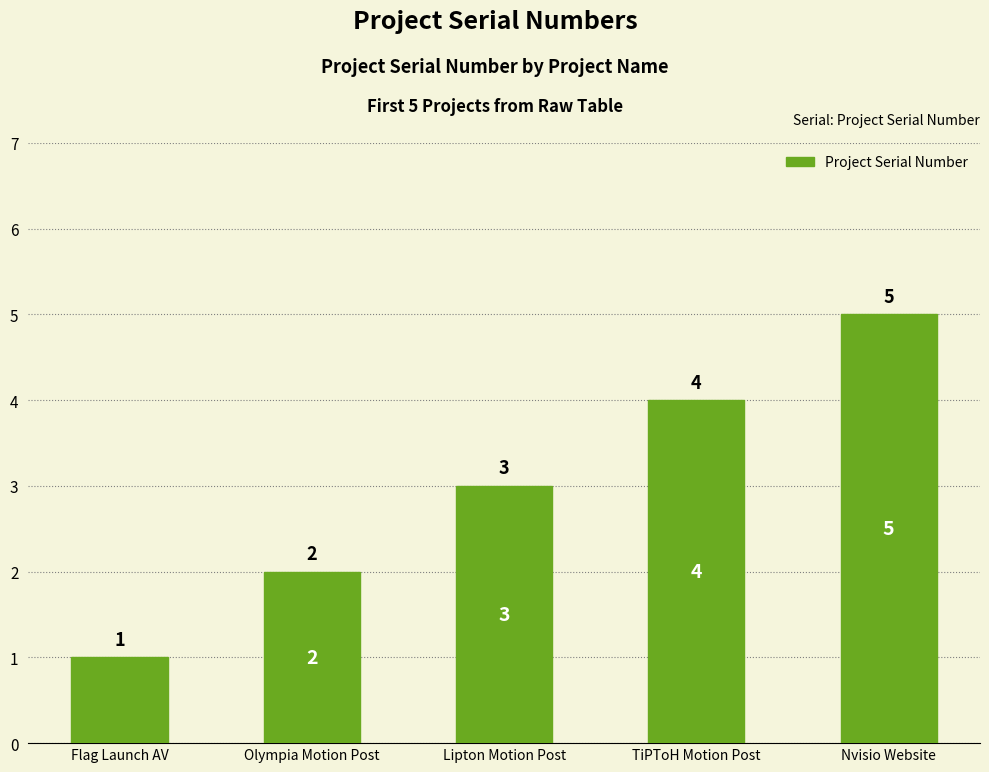

Rank the categories by value from lowest to highest.

Flag Launch AV, Olympia Motion Post, Lipton Motion Post, TiPToH Motion Post, Nvisio Website